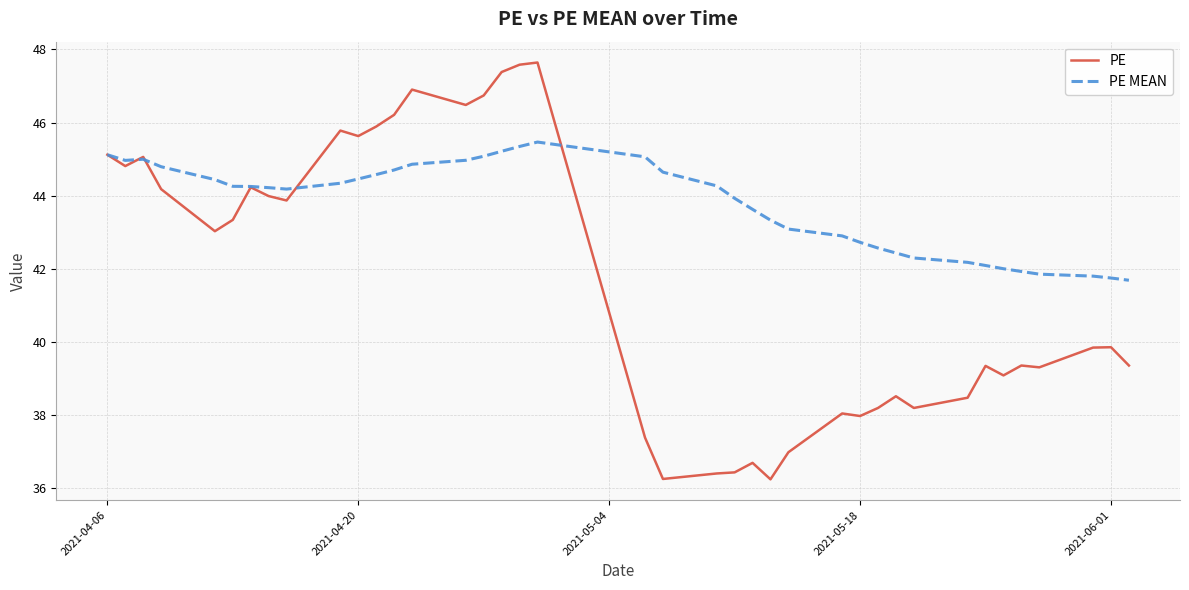

Which series has the largest range (max minus min)?

PE